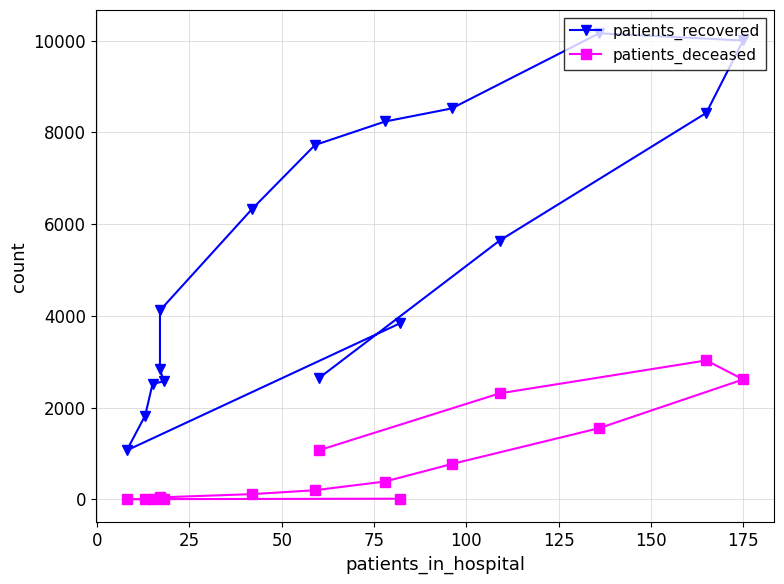

In patients_recovered, how many points are lower than both neighbors (excluding endpoints)?

1